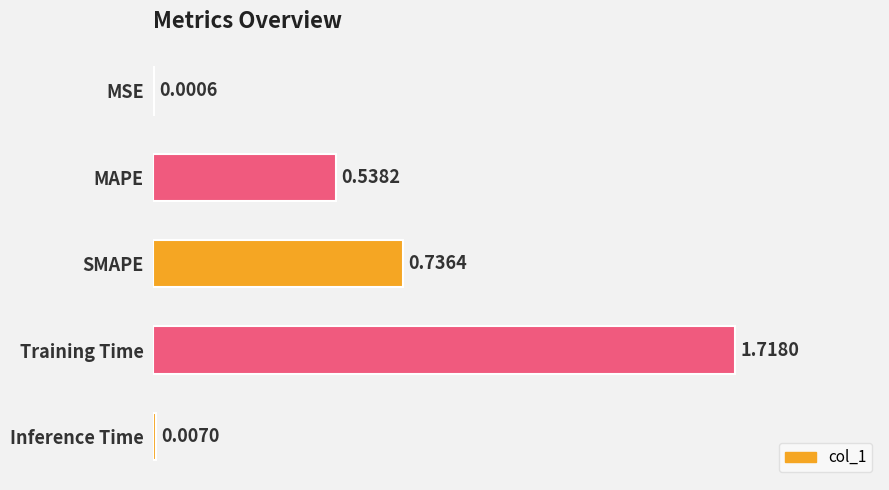

Which label corresponds to the largest value in the chart?

Training Time